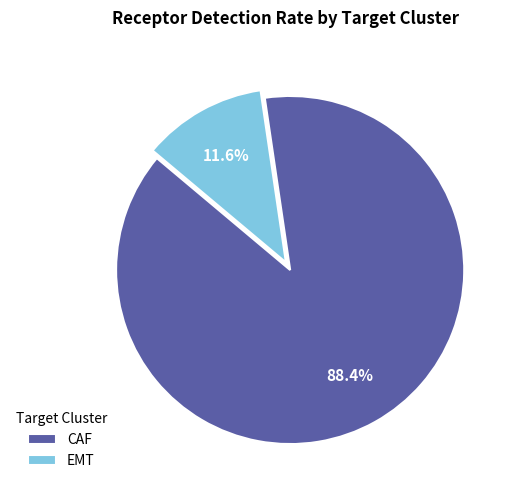

The EMT slice represents 12% of the pie. True or false?

True